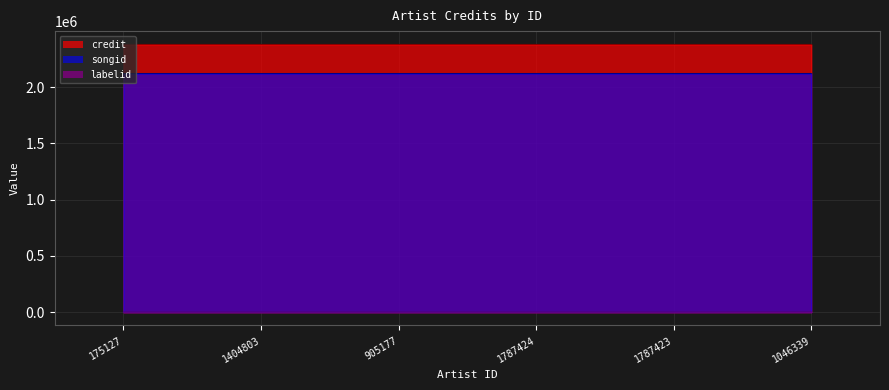

What is the average value of the songid series?

2121125